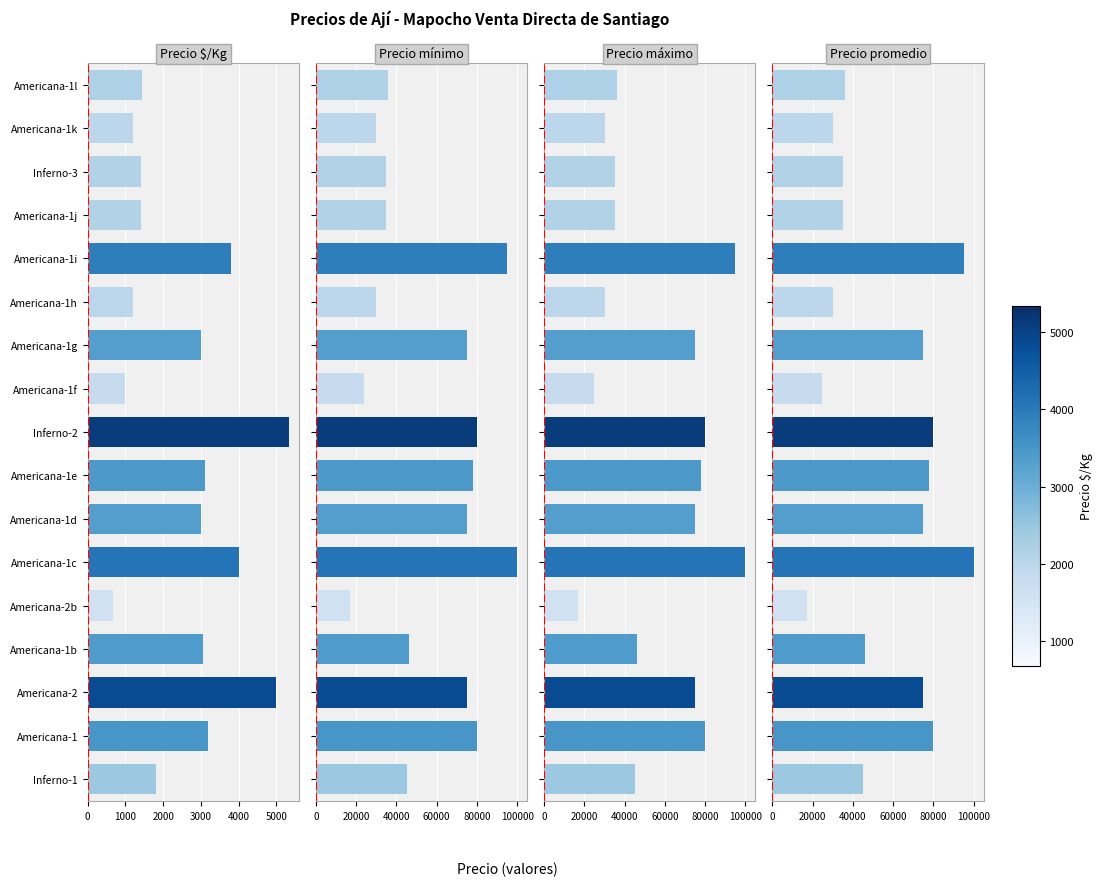

The Precio promedio ponderado series shows 121127 at Americana-2. True or false?

False